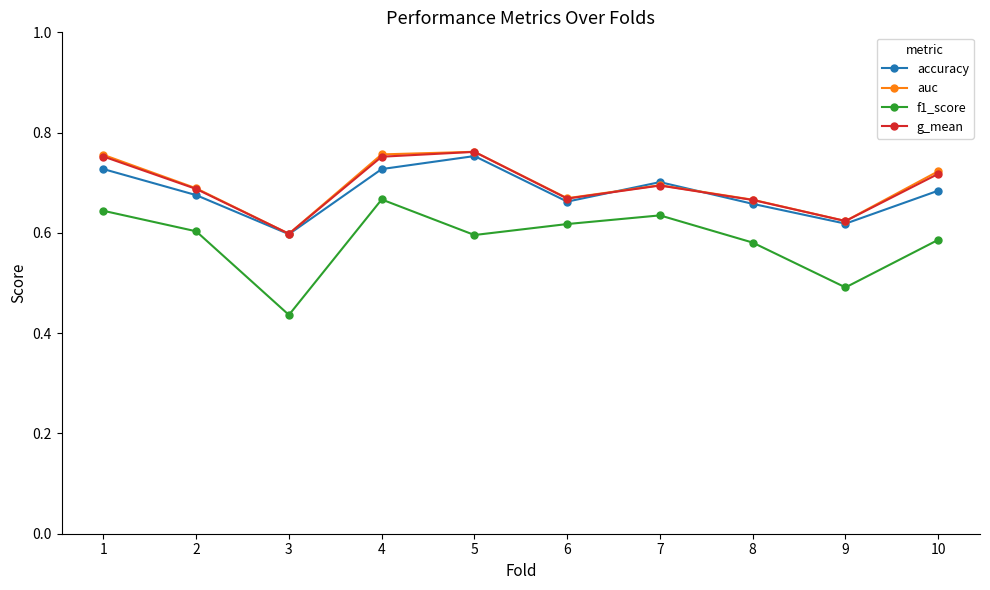

Is the value of g_mean at 6 greater than the value of accuracy at 7?

No